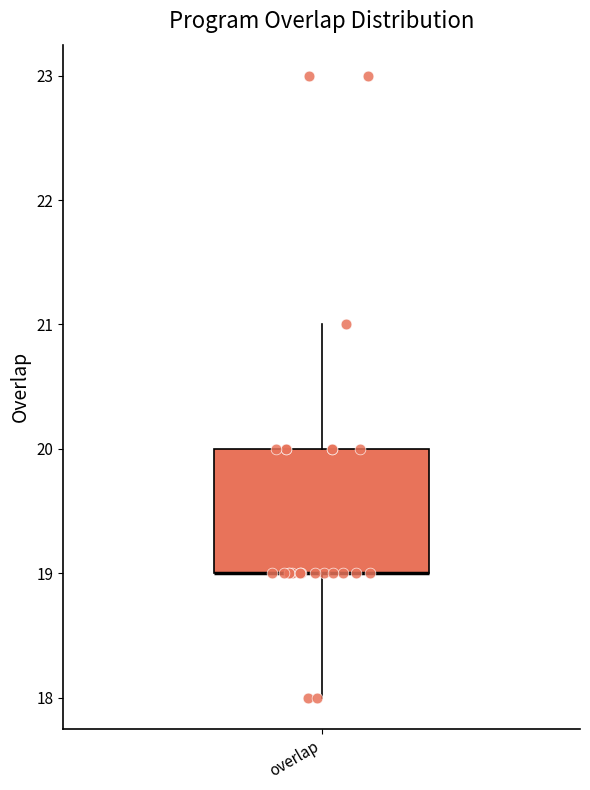

Read this box plot against the y-axis: the position of the median line, the range covered by the box, and the ends of both whiskers. The values are not printed on the chart, so give them approximately, as read against the axis.

median 19 (drawn on the box's lower edge), box 19 to 20, whiskers 18 to 21